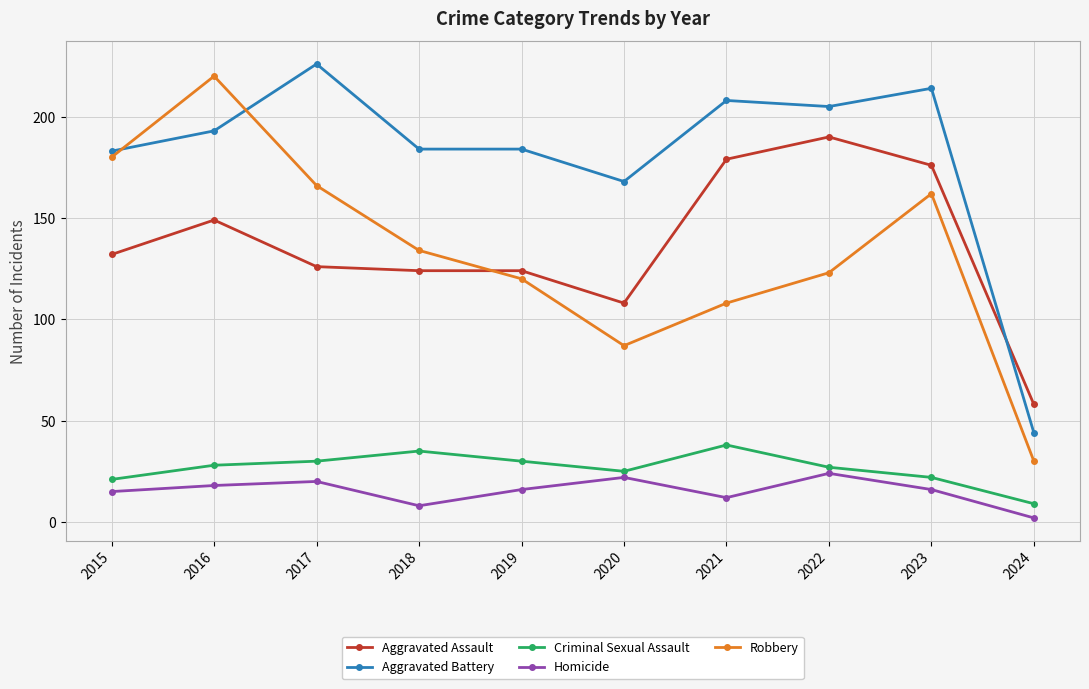

At which category is the sum across all series the highest?

2016